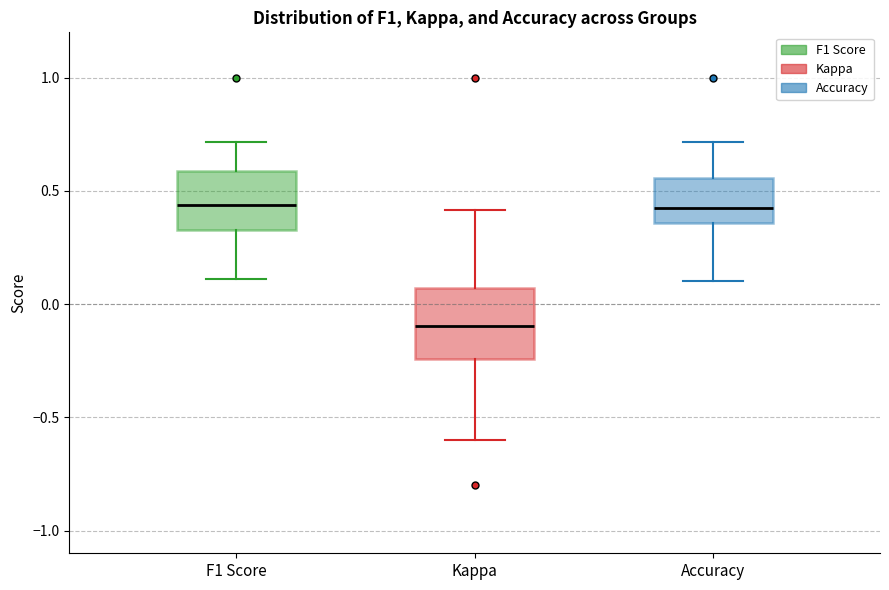

Comparing the boxes themselves (not the whiskers), which one is the tallest?

Kappa